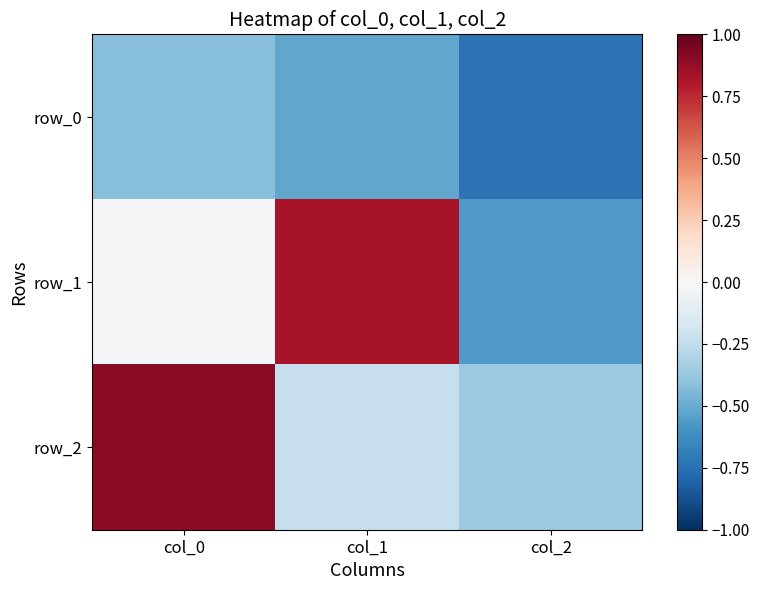

The value of row_0 at col_1 is -0.5. True or false?

True